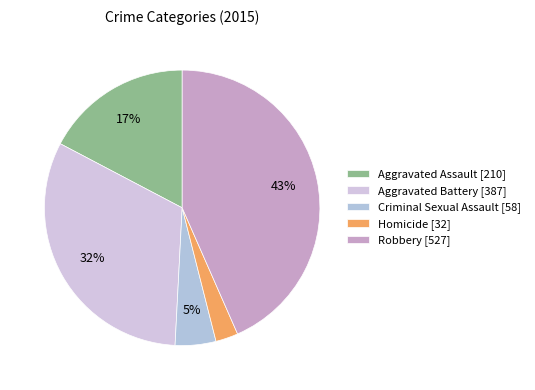

To the nearest percent, what is the difference between the largest and smallest slice percentages?

41%